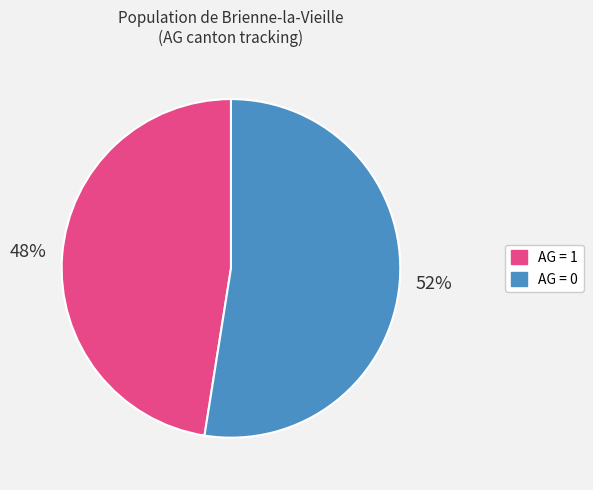

Is there any slice that represents more than half of the pie?

Yes